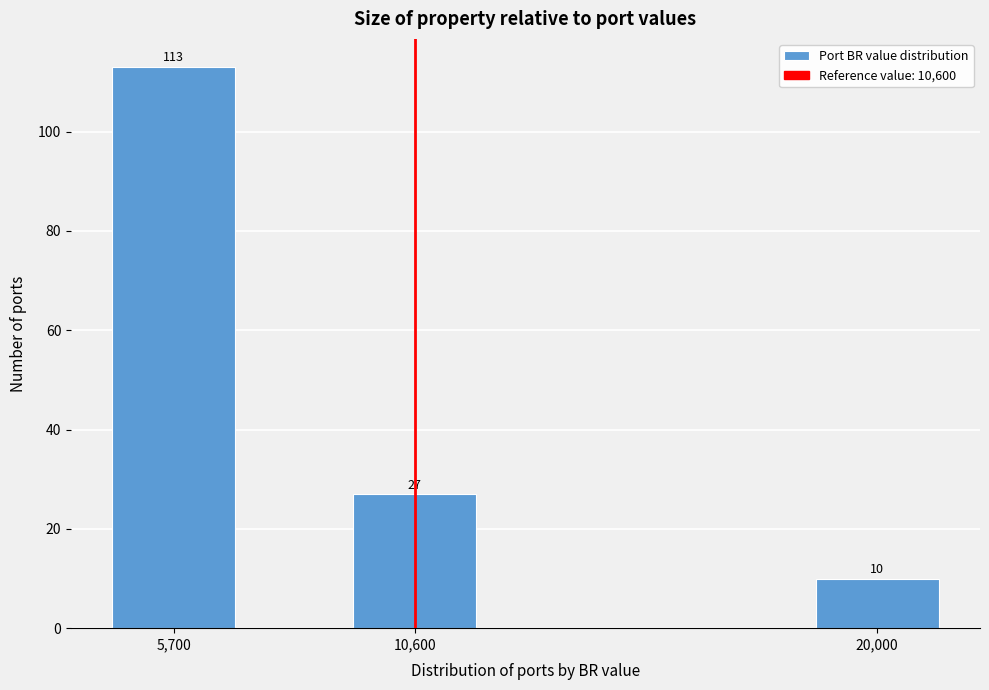

Reading left to right, transcribe all the data shown in this chart.

5,700=113	10,600=27	20,000=10